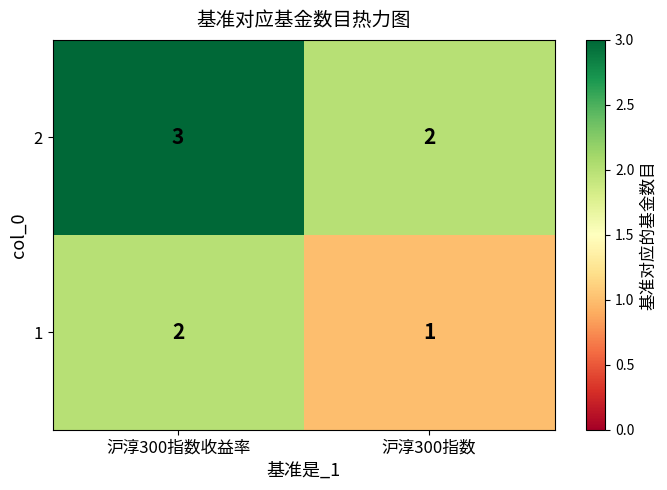

At which category is the sum across all series the highest?

沪淳300指数收益率